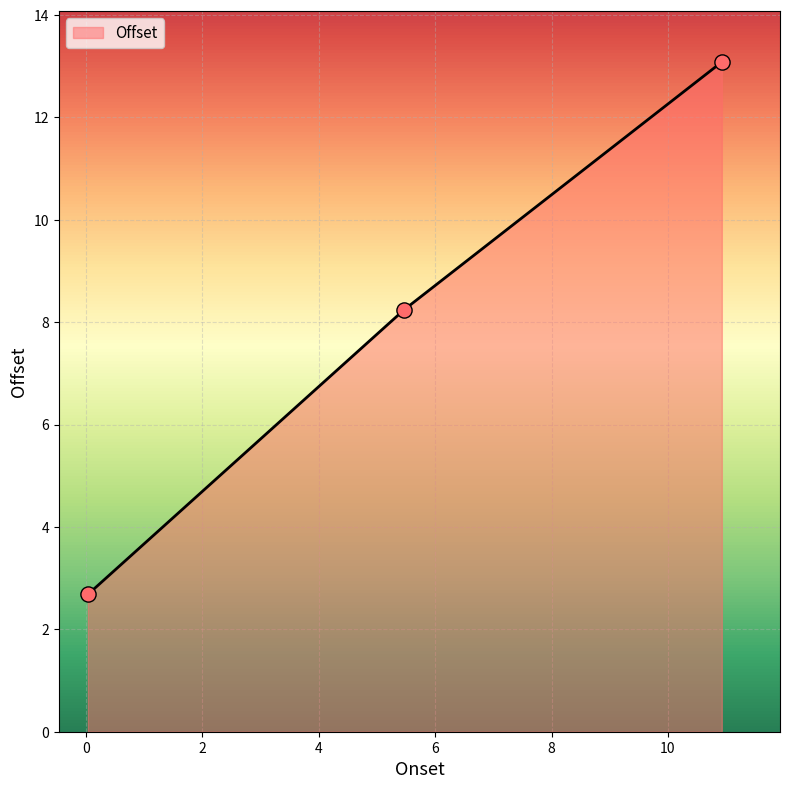

What is the average value?

8.0